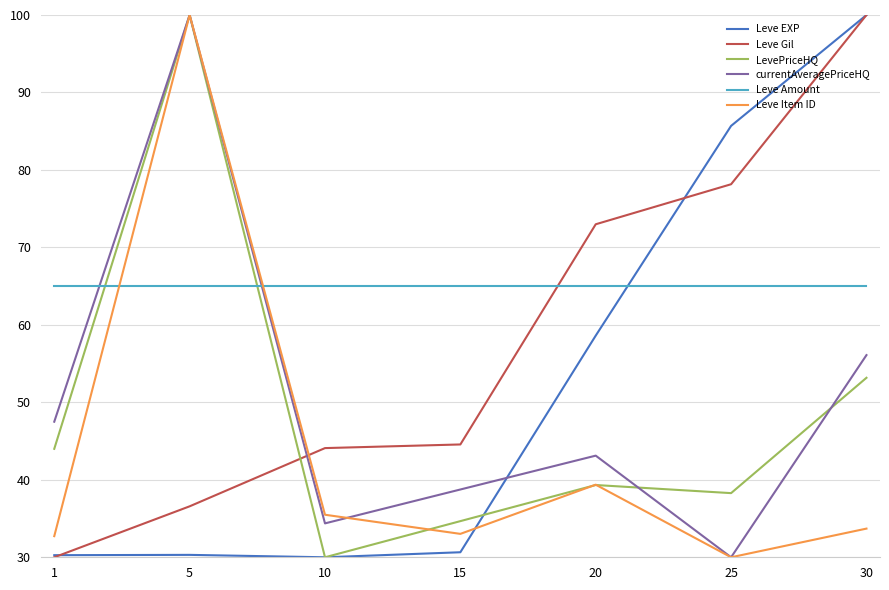

After their last crossing, which series has the higher values: Leve Amount or Leve Gil?

Leve Gil